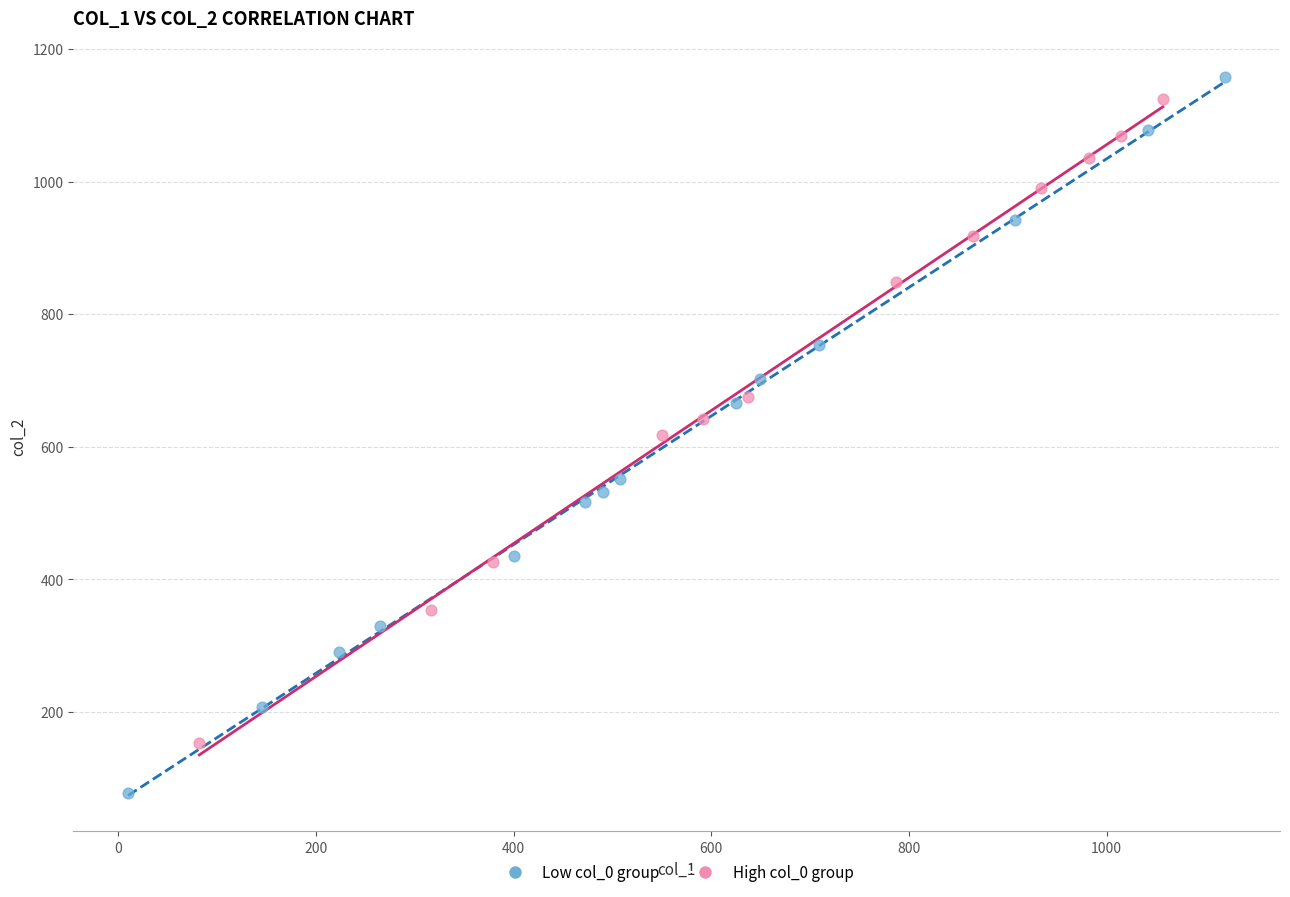

Which series contains the lowest Y value?

Low col_0 group